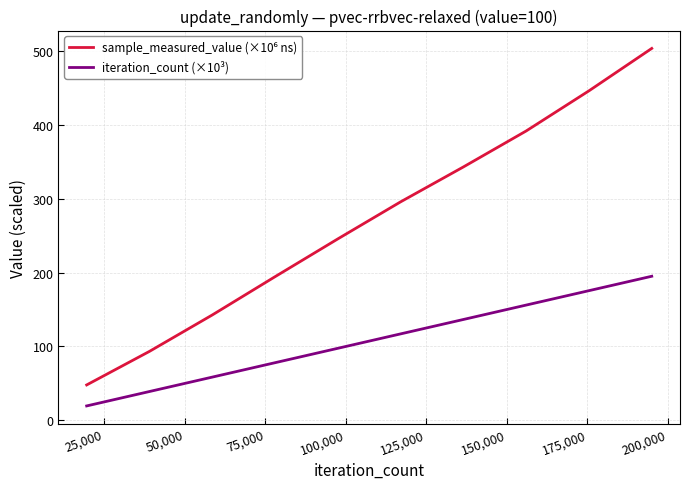

What is the minimum value shown in the chart?

19.5